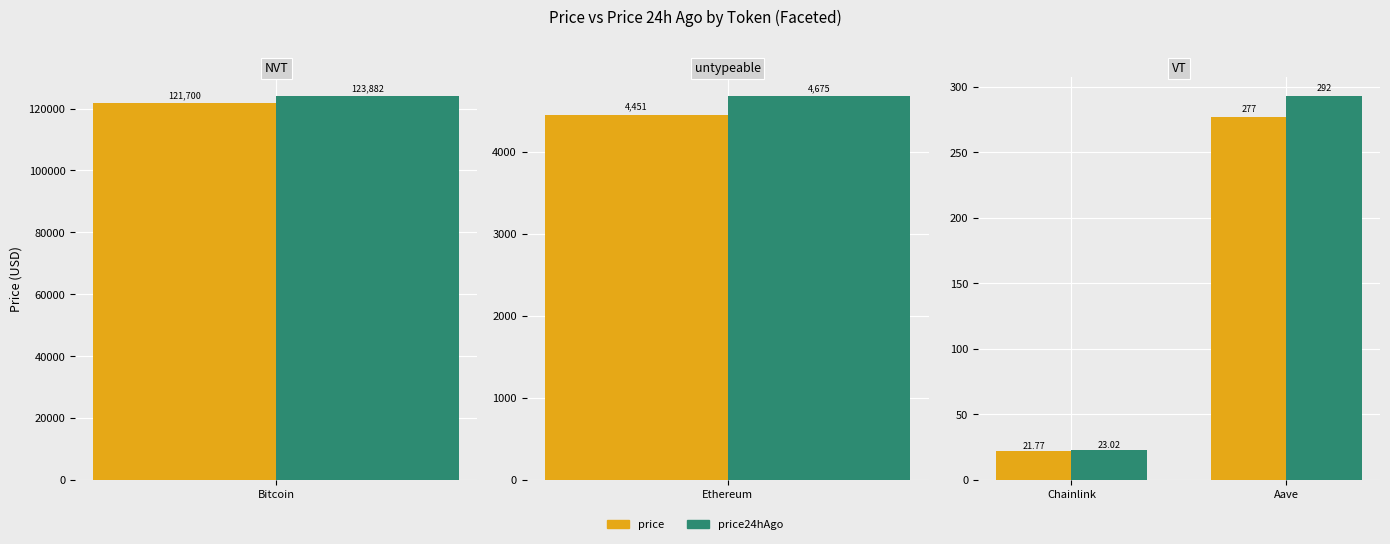

What position from the left is Aave?

2